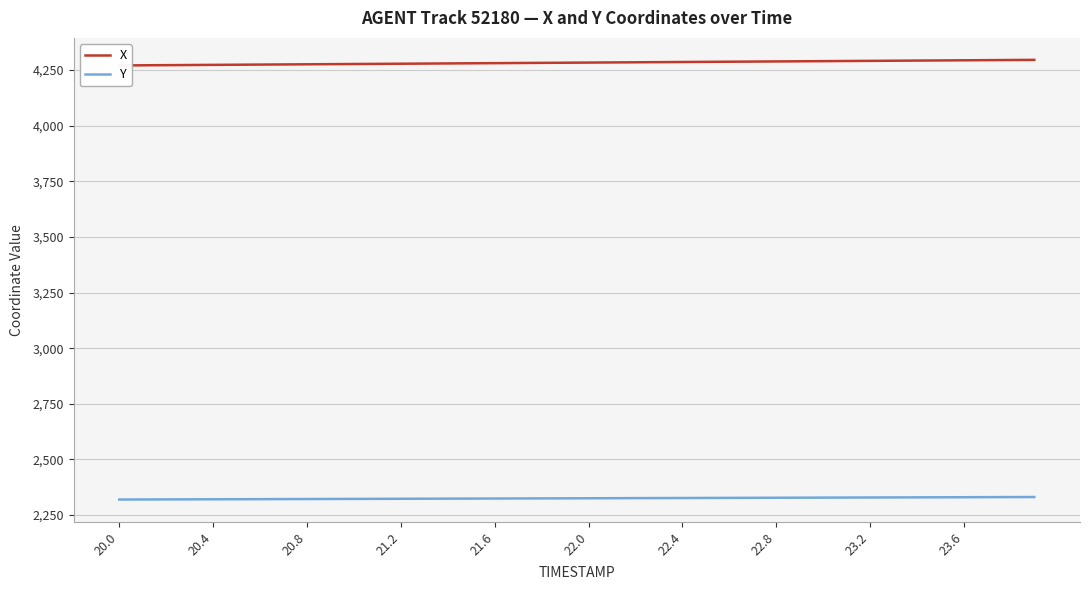

What is the lowest value of the Y series?

2319.7